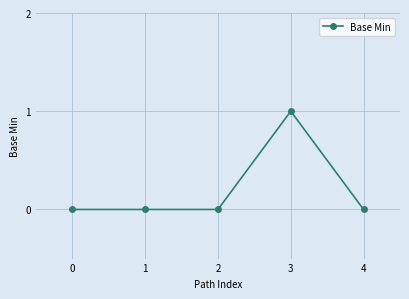

Which has a higher value, 3 or 0?

3